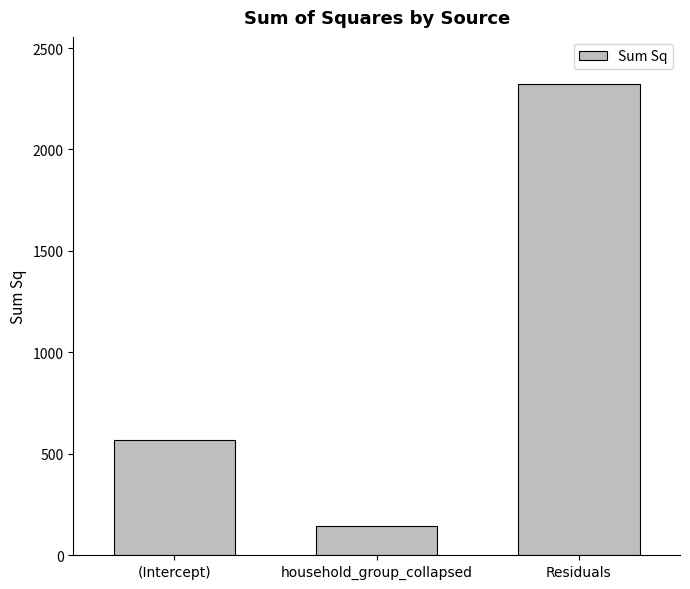

True or false: the data shows 227.4 at (Intercept).

False